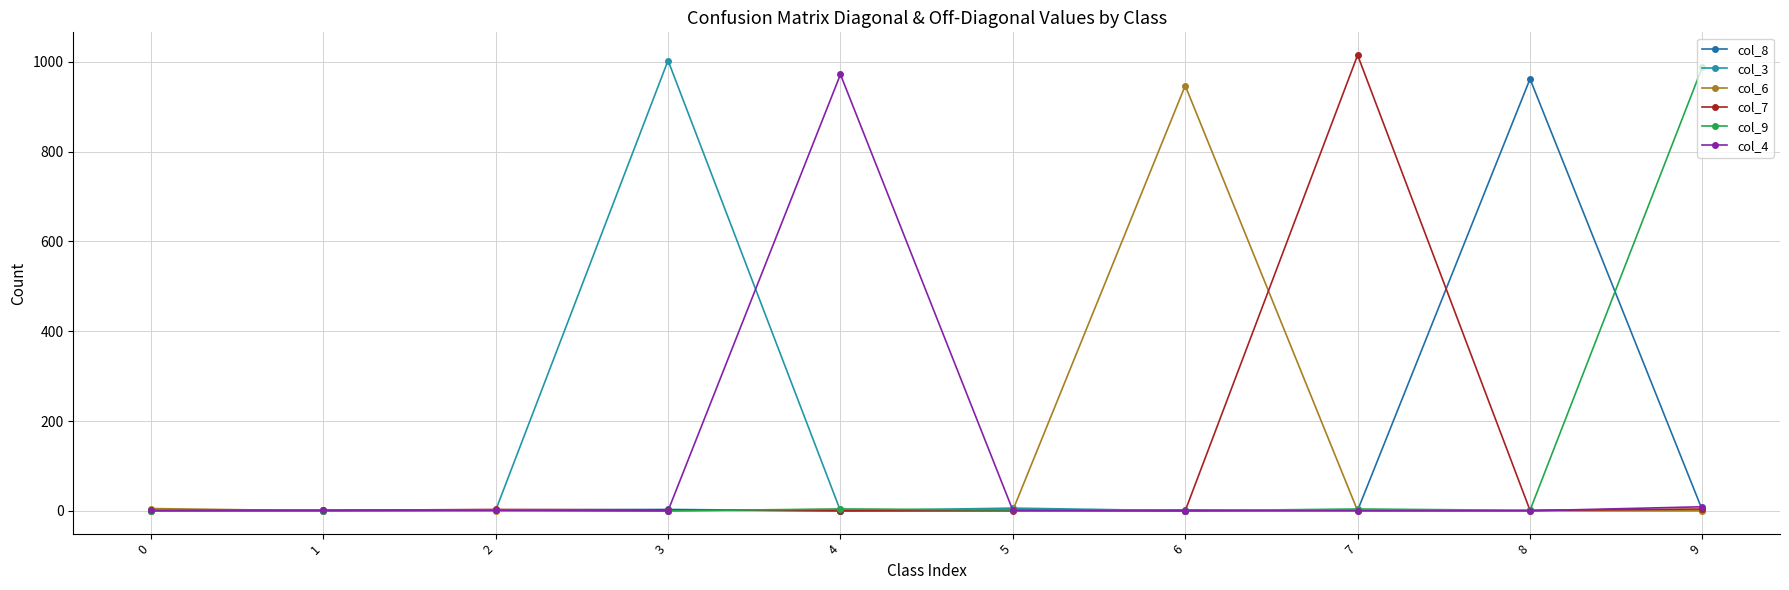

List the series in order of their overall mean, lowest first.

col_6, col_8, col_4, col_9, col_3, col_7